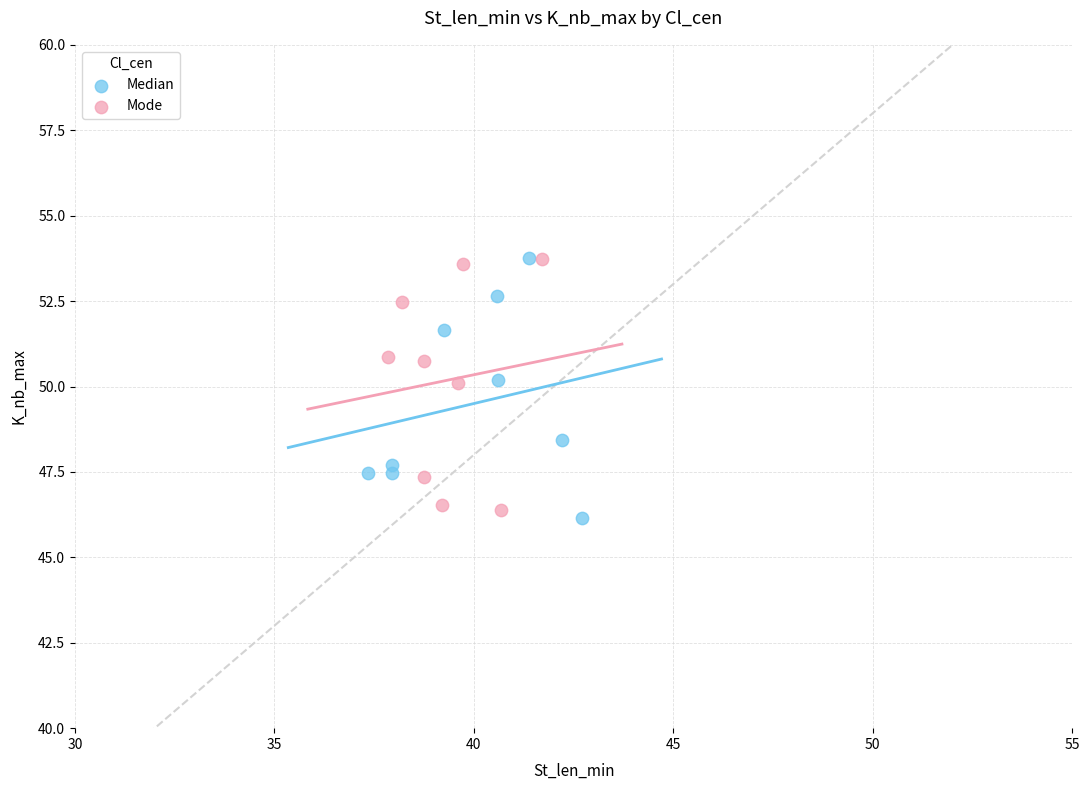

What are all the series names shown in the legend?

Median, Mode